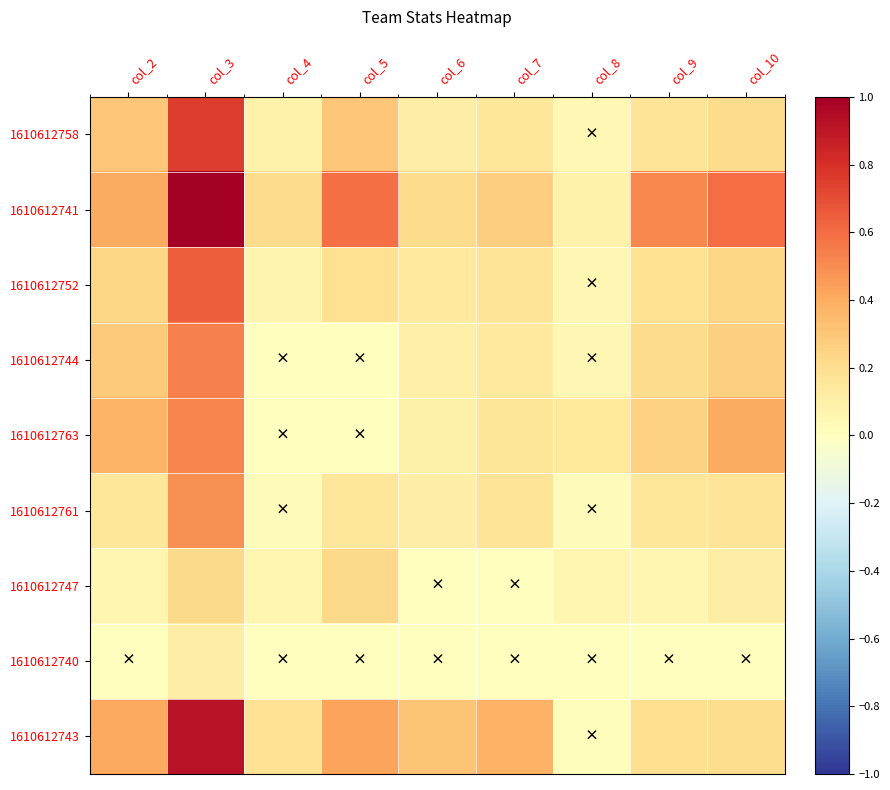

Which series has the largest range (max minus min)?

1610612741